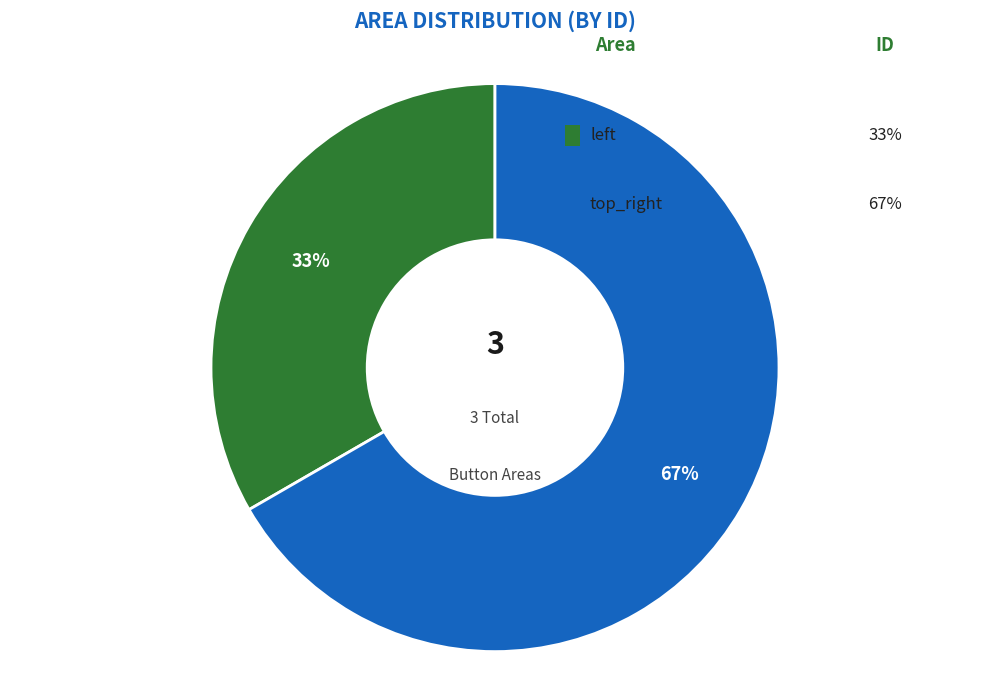

How many segments does this pie chart have?

2